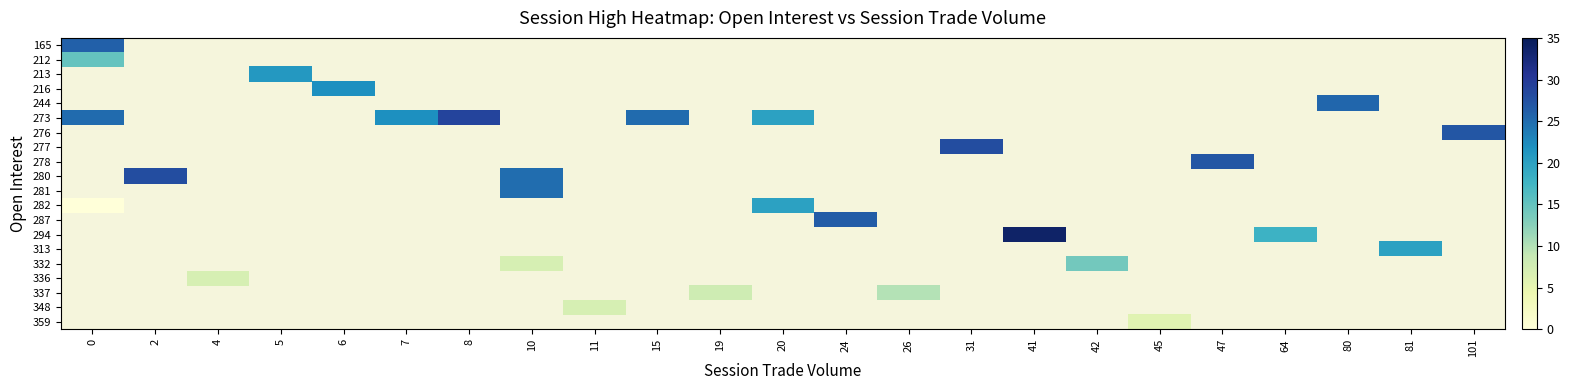

How many values in 359 are above zero?

1